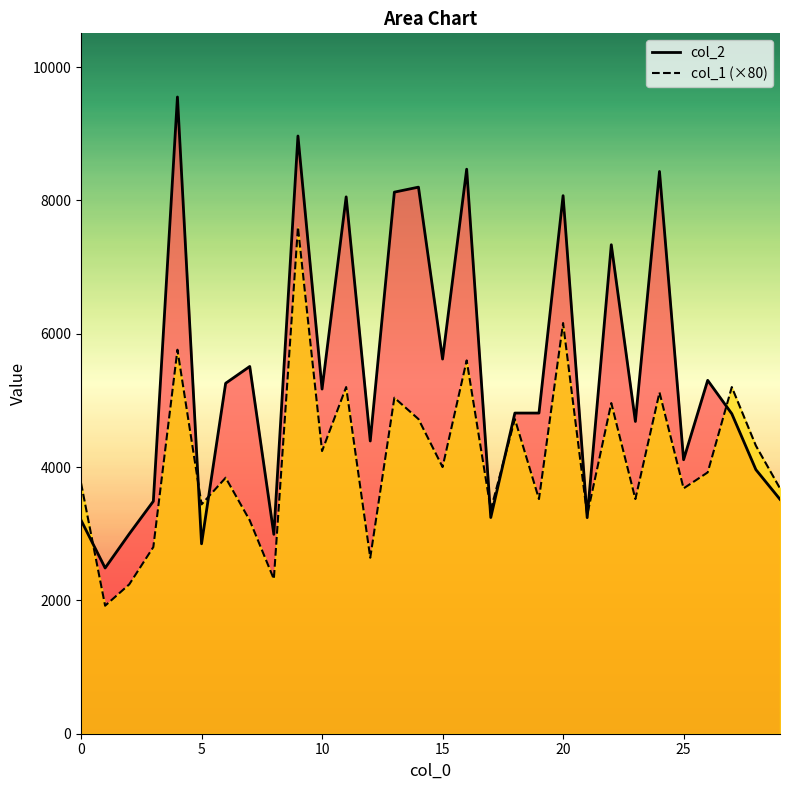

Reading left to right, extract all data points from this chart.

col_2: 3203	2486	2997	3487	9551	2849	5257	5509	2991	8966	5170	8053	4391	8124	8199	5620	8468	3243	4810	4810	8071	3241	7335	4684	8434	4110	5301	4800	3961	3516
col_1: 3760	1920	2240	2800	5760	3440	3840	3200	2320	7600	4240	5200	2640	5040	4720	4000	5600	3360	4720	3520	6160	3280	4960	3520	5120	3680	3920	5200	4320	3680